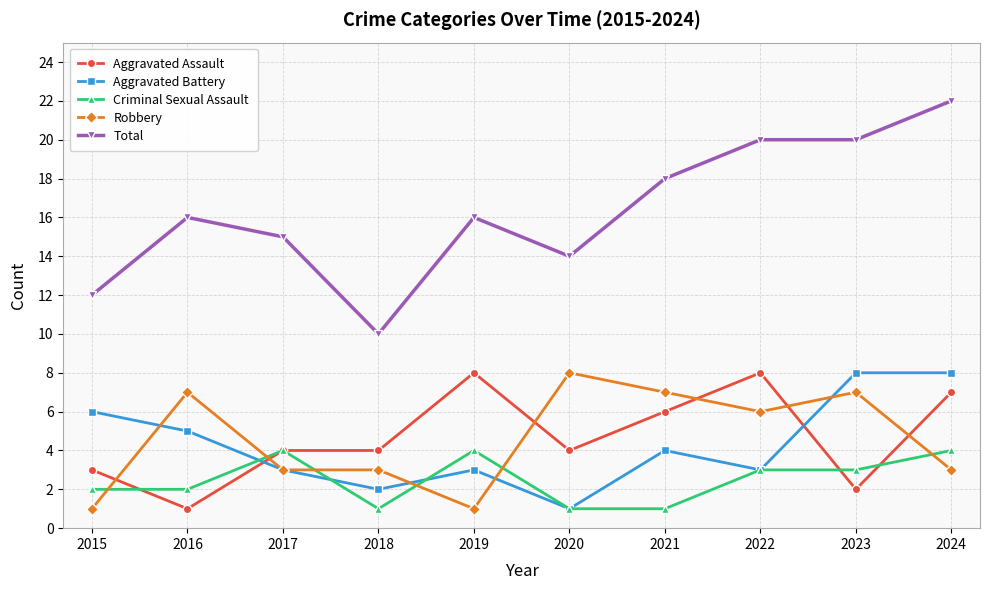

What are all the series names shown in the legend?

Aggravated Assault, Aggravated Battery, Criminal Sexual Assault, Robbery, Total